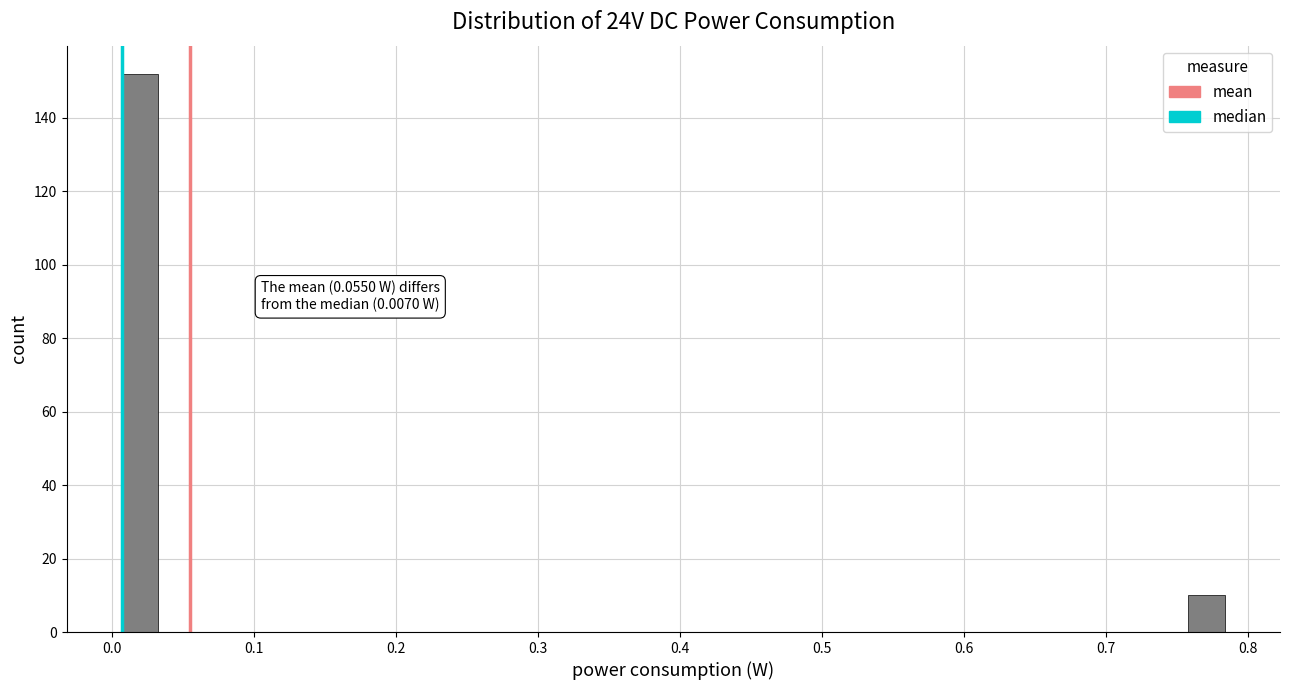

Read against the x-axis, roughly where is the centre of the tallest bar?

0.02